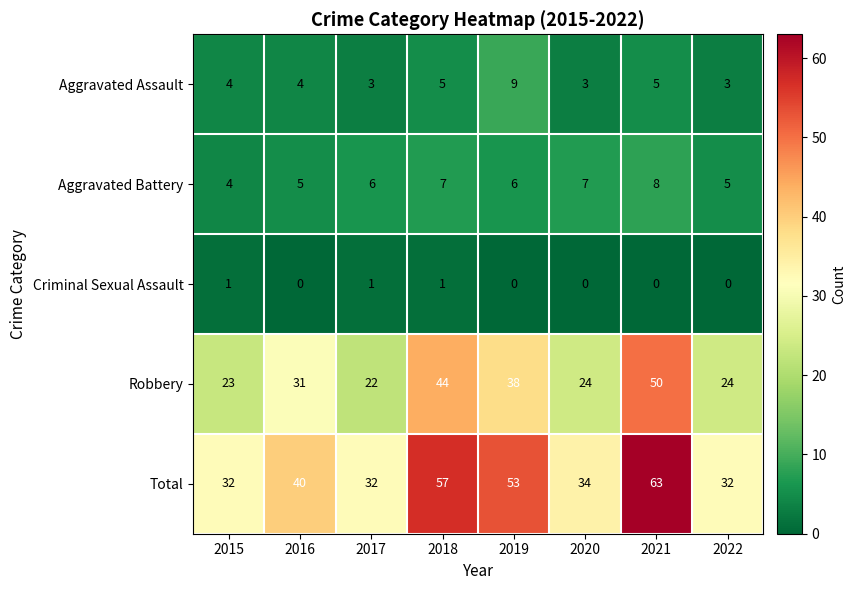

At which category is the sum across all series the highest?

2021